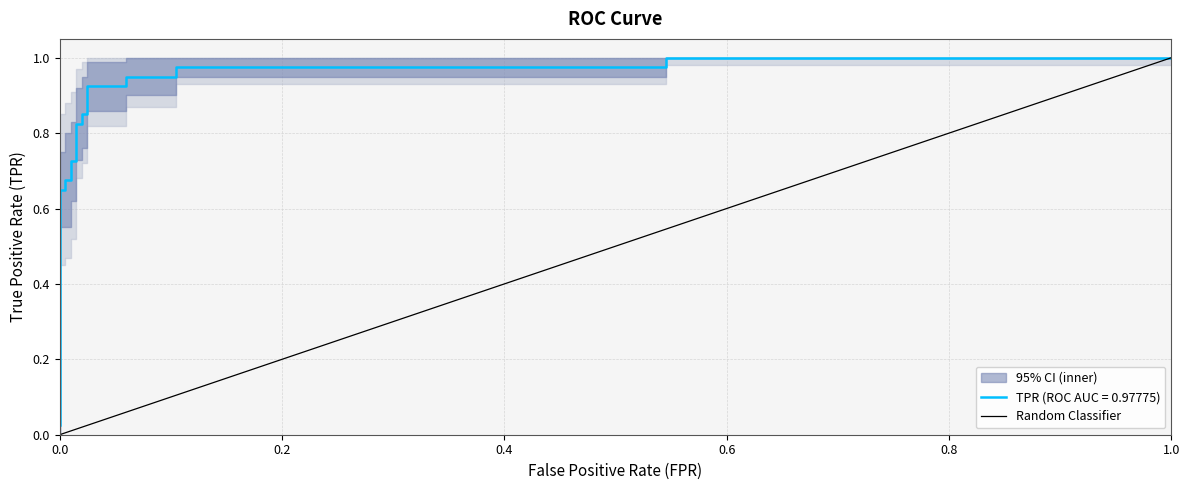

The value at 0.0 is 0. True or false?

True